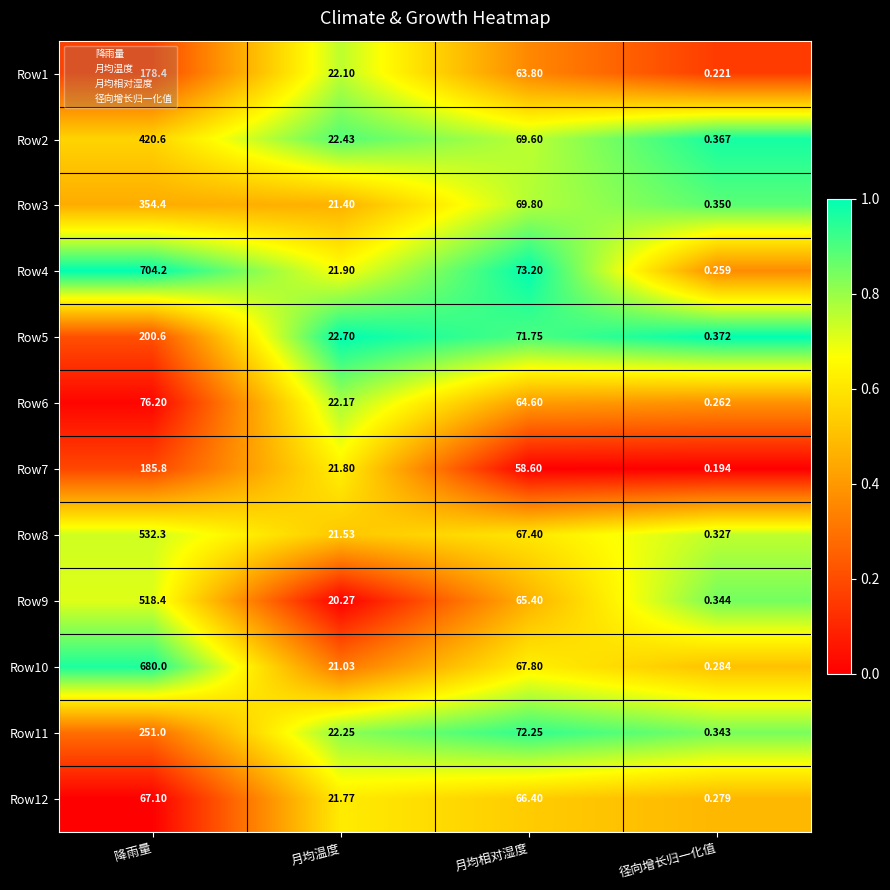

Count the number of data series in this chart.

12